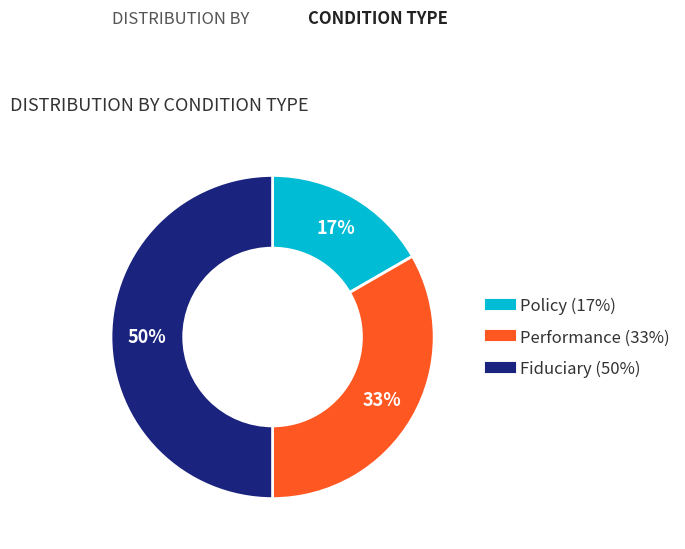

Does Policy represent more than half of the total?

No